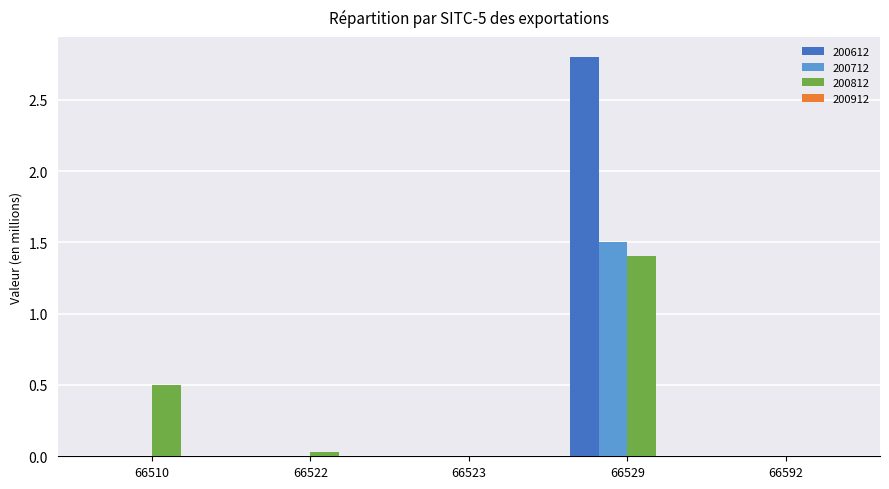

Which series has the largest total across all categories?

200612